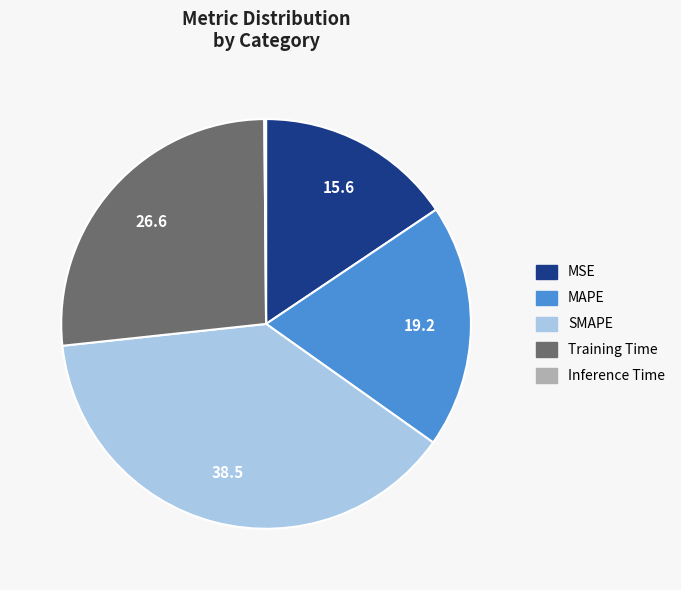

Do SMAPE and MAPE together represent more than half of the pie?

Yes